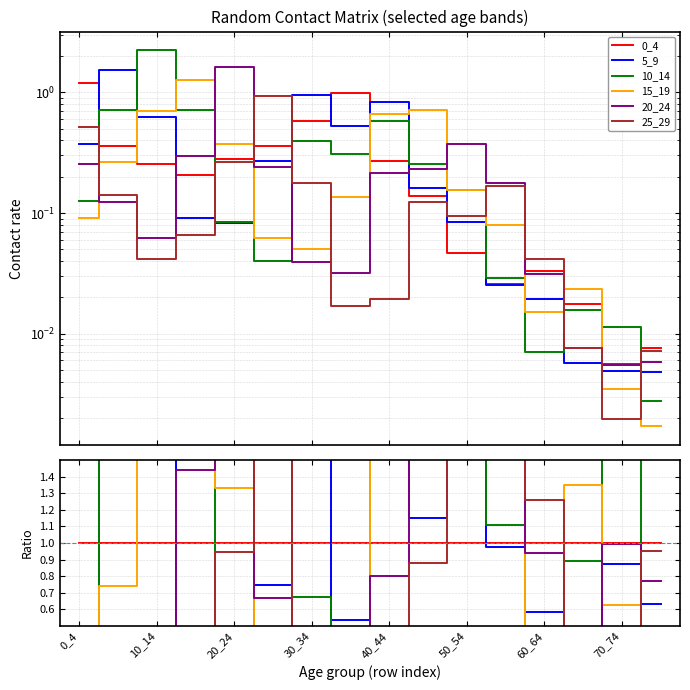

How many bars are there in total?

96